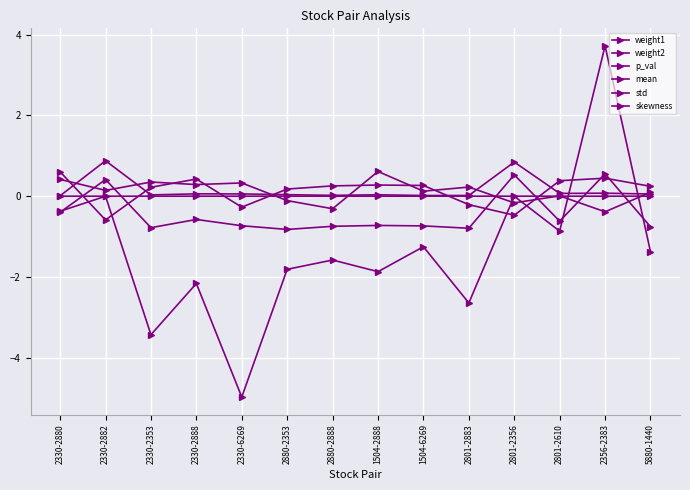

How many categories are shown in the chart?

14